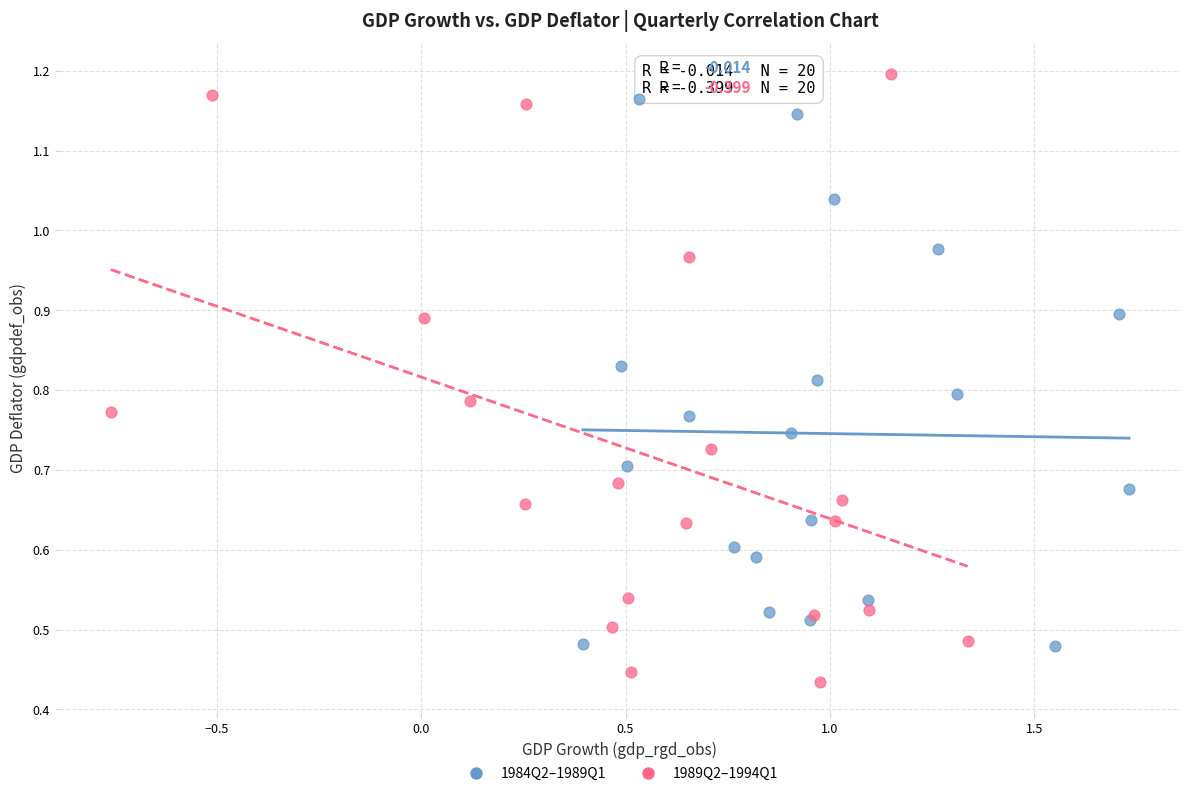

Which series reaches the maximum Y coordinate?

1989Q2–1994Q1